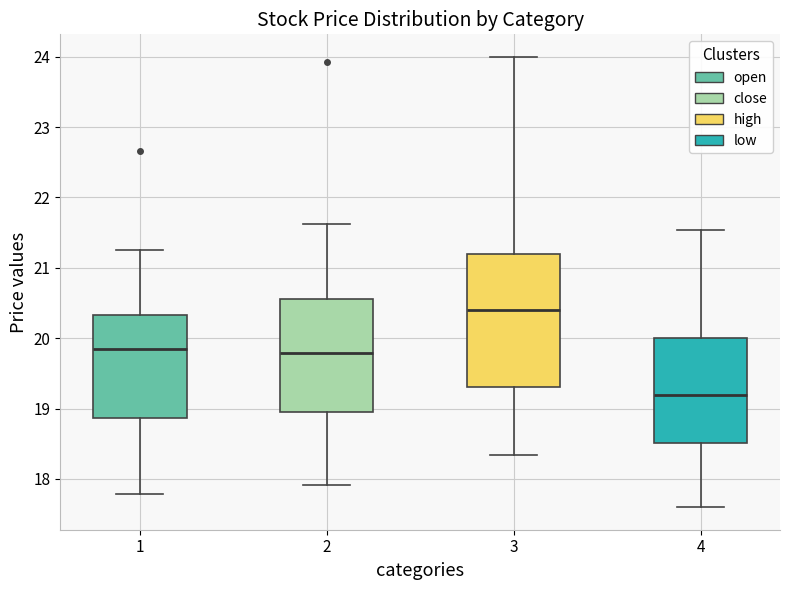

Which box's median line is the highest?

3